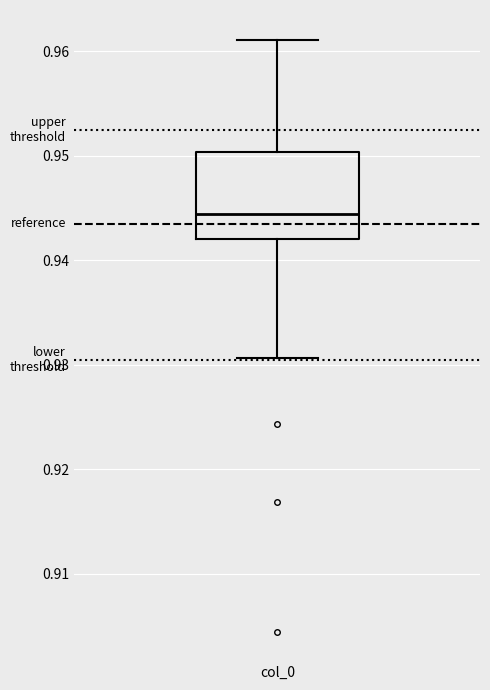

Where is the lower edge of the box for col_0 on the y-axis? The values are not printed on the chart, so give them approximately, as read against the axis.

0.942